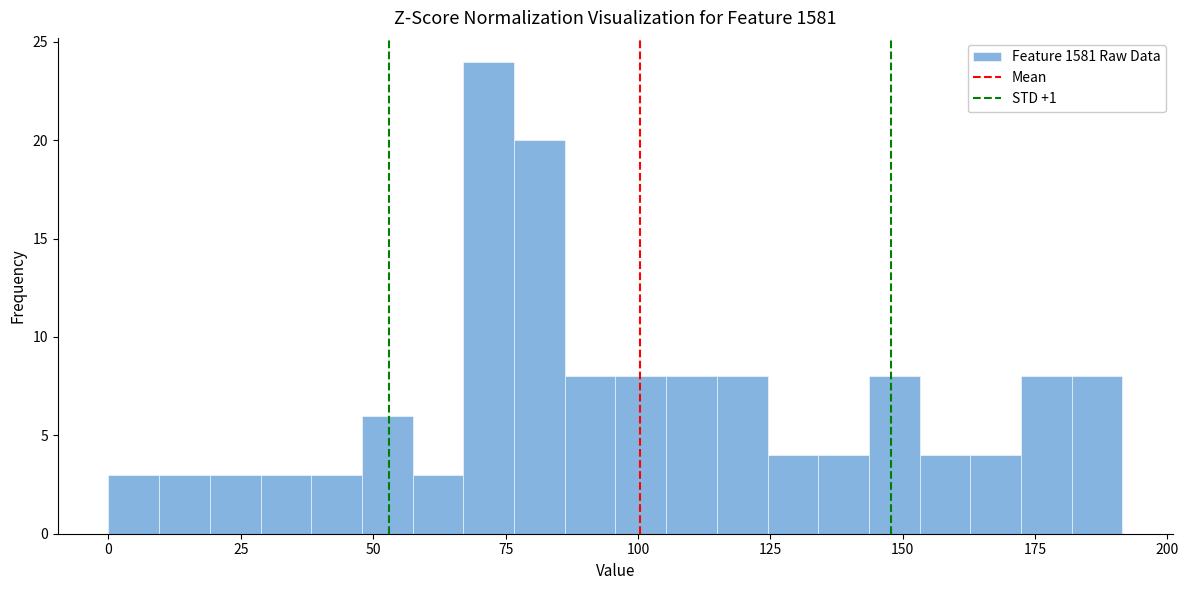

Around what value on the x-axis is the tallest bar? Give the approximate position of its centre, as read against the axis.

70